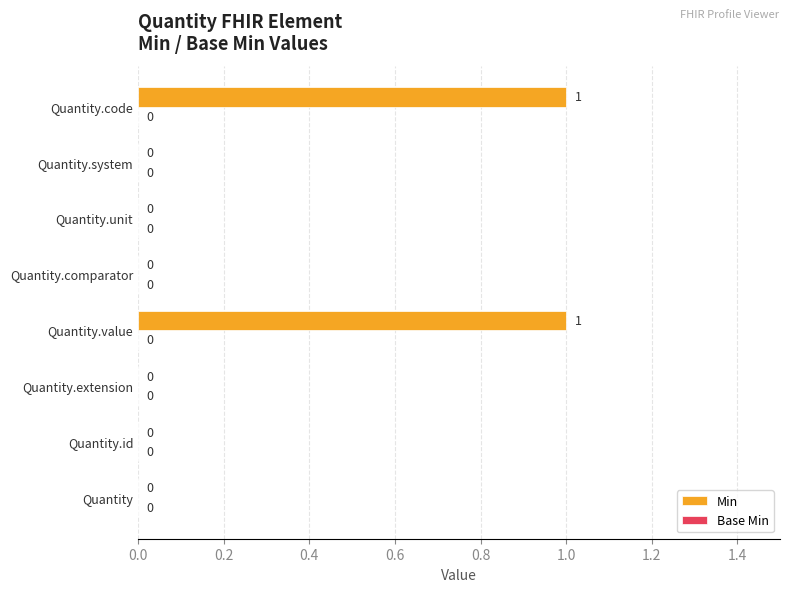

Are the bars horizontal?

Yes